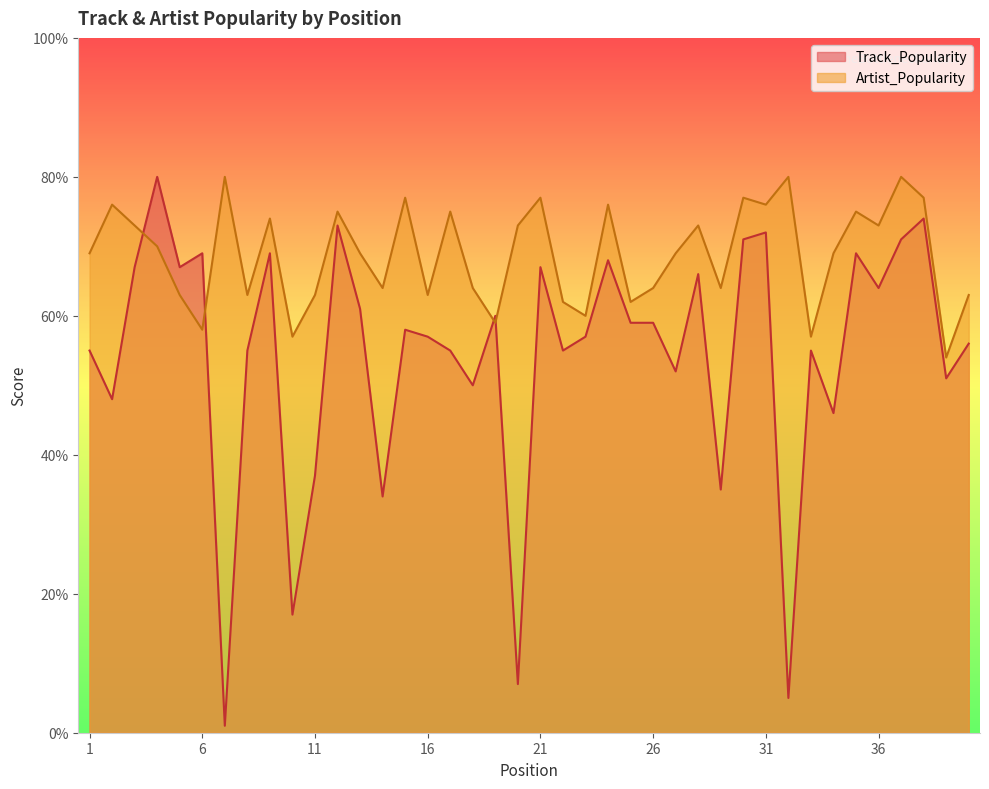

Between which two adjacent categories do Track_Popularity and Artist_Popularity first intersect?

3 and 4